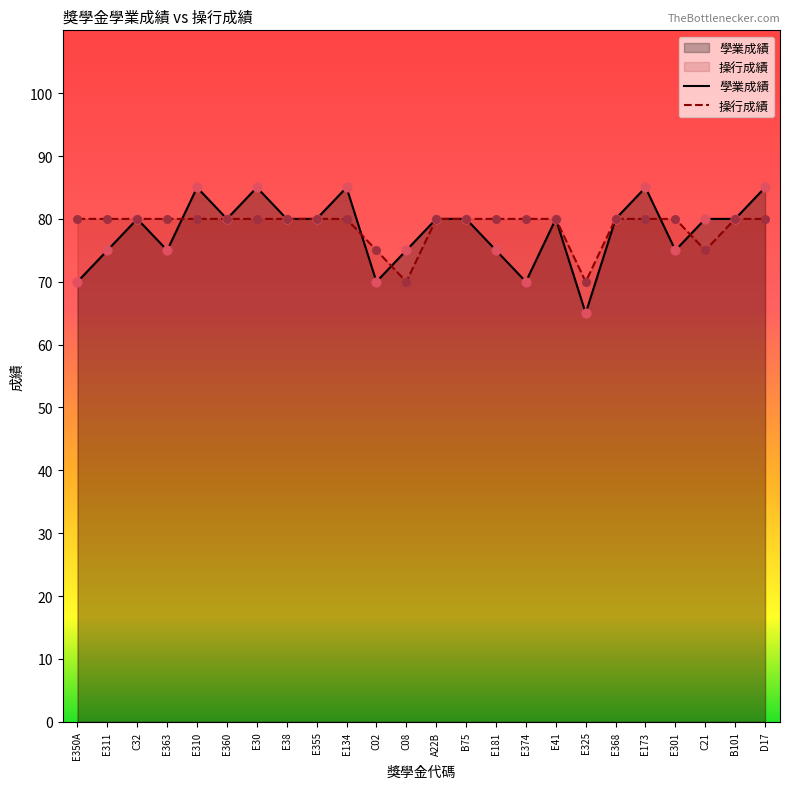

Is the value of 學業成績 at E310 greater than the value of 操行成績 at E134?

Yes